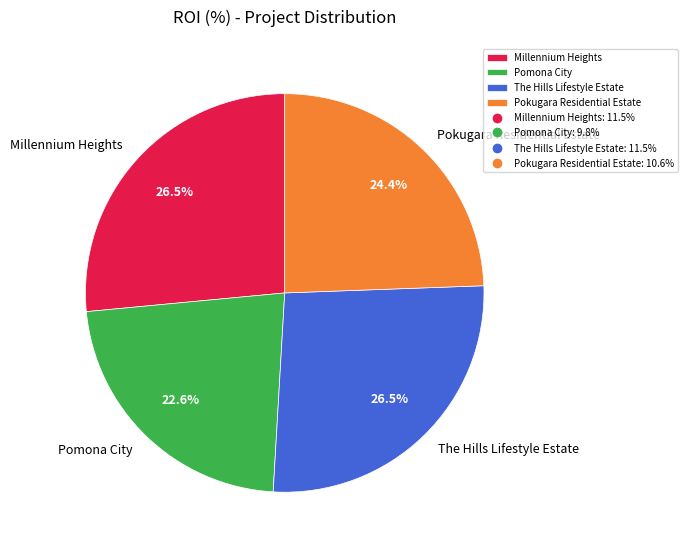

How many slices are in this pie chart?

4